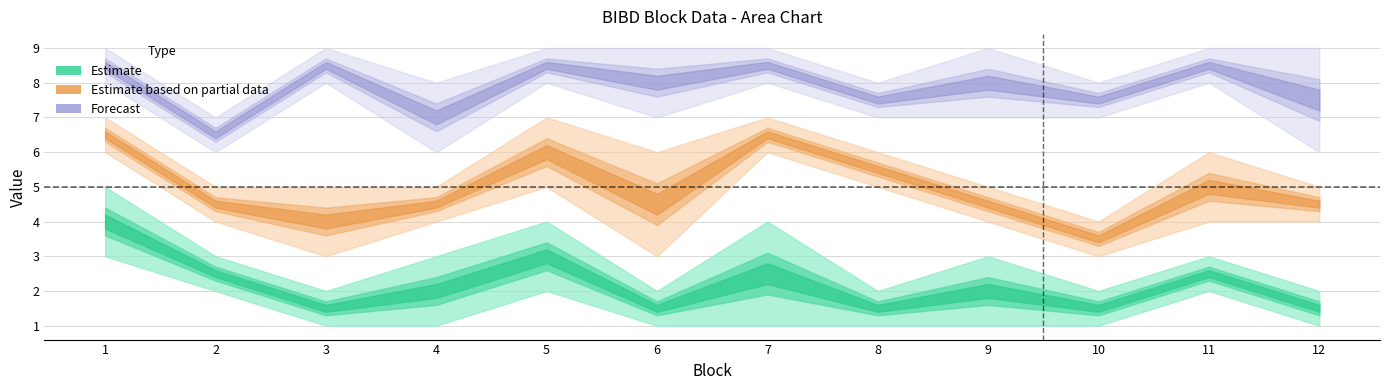

What is the greatest value displayed?

9